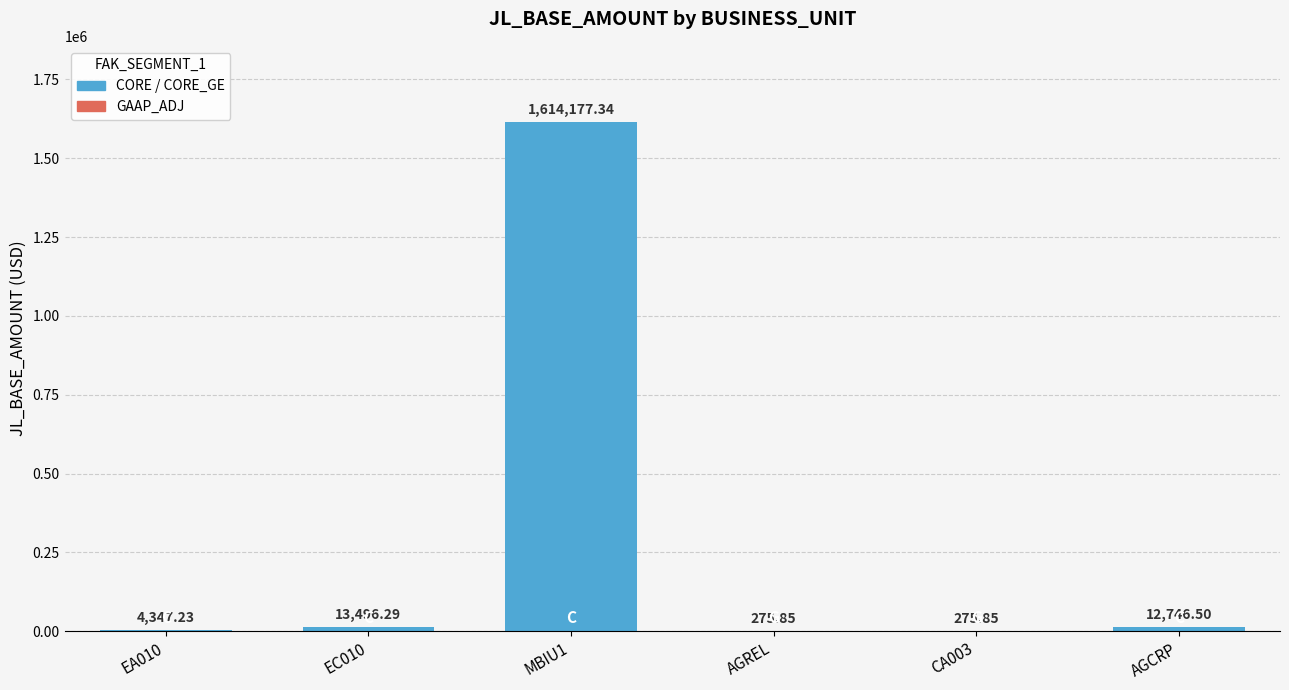

True or false: the data shows 275.9 at AGREL.

True